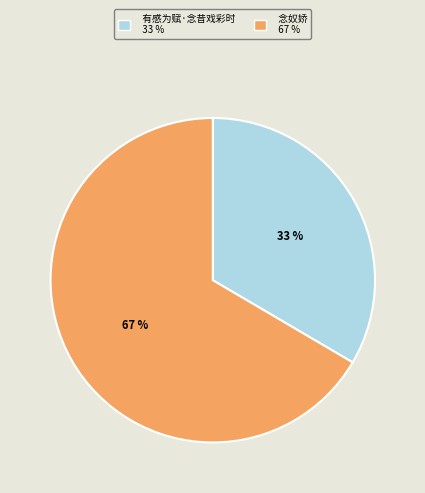

To the nearest percent, what is the average slice percentage?

50%